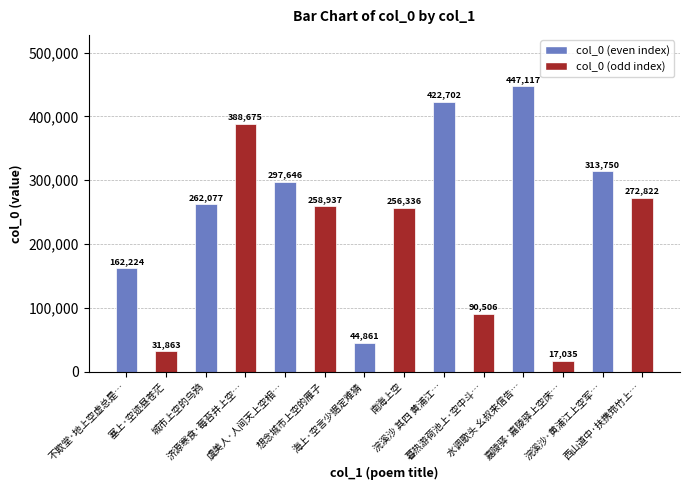

Reading left to right, what are all the values shown in this chart?

162224	31863	262077	388675	297646	258937	44861	256336	422702	90506	447117	17035	313750	272822